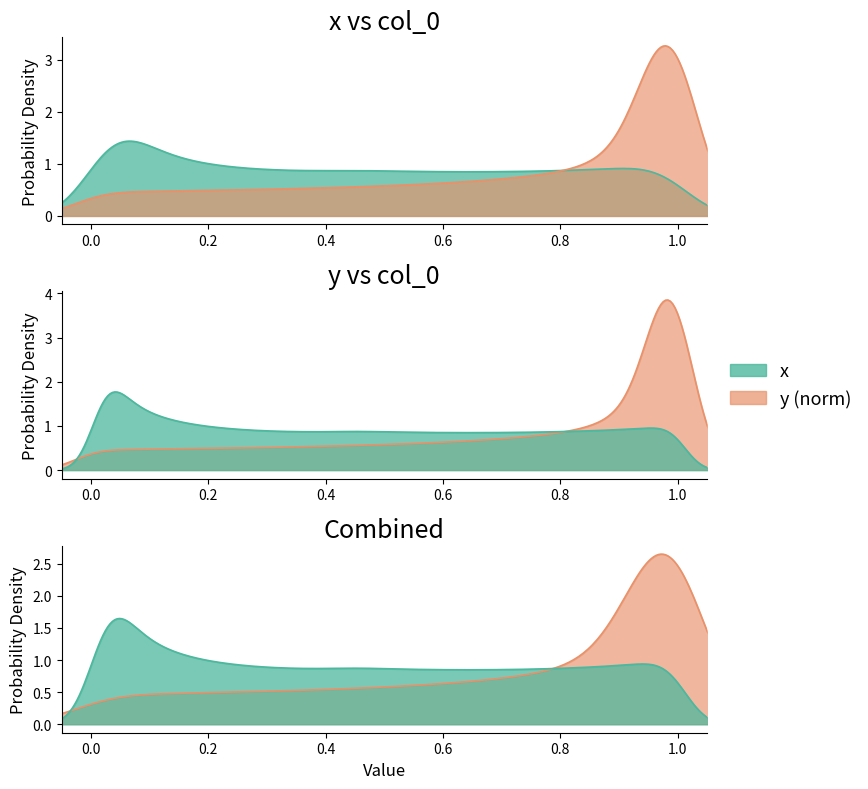

The x series shows 0.8 at 19. True or false?

False